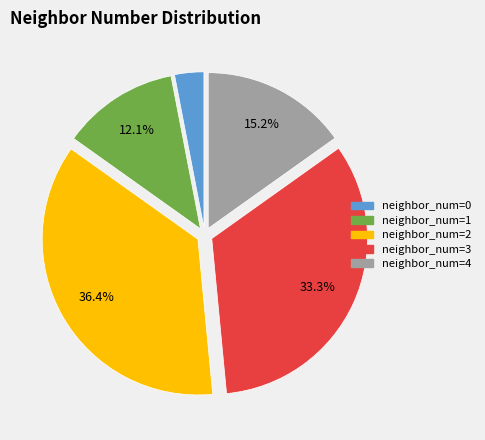

Is there any slice that represents more than half of the pie?

No